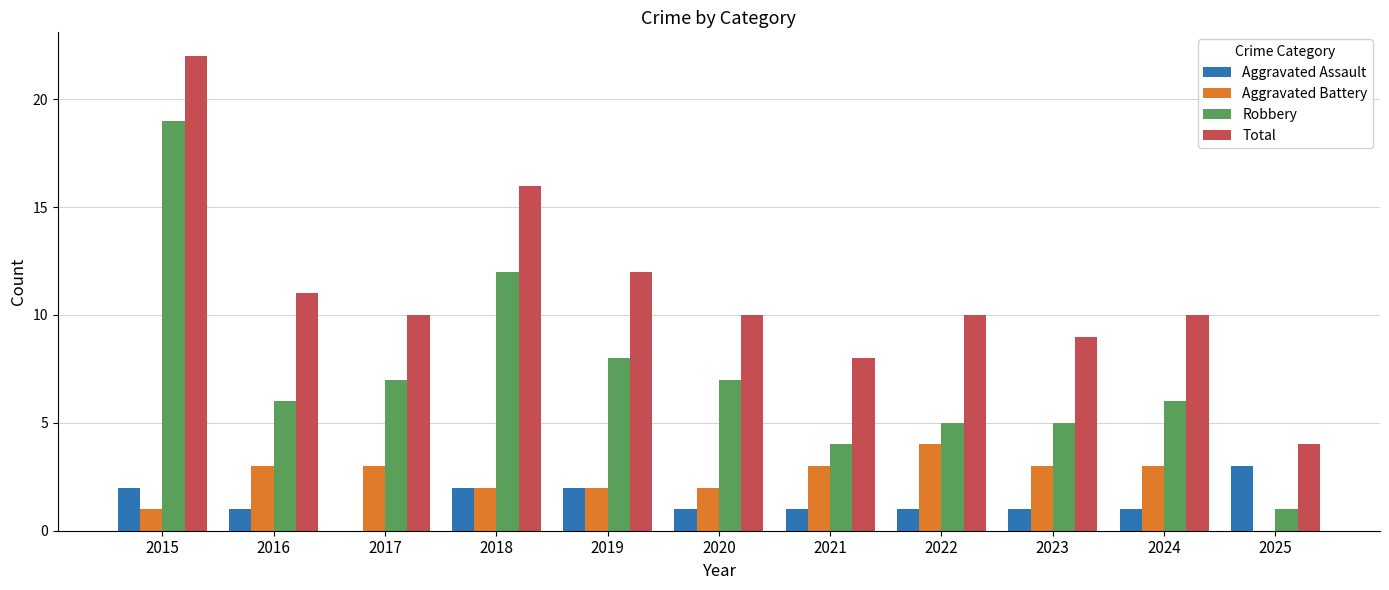

What is the sum of all Robbery values?

80